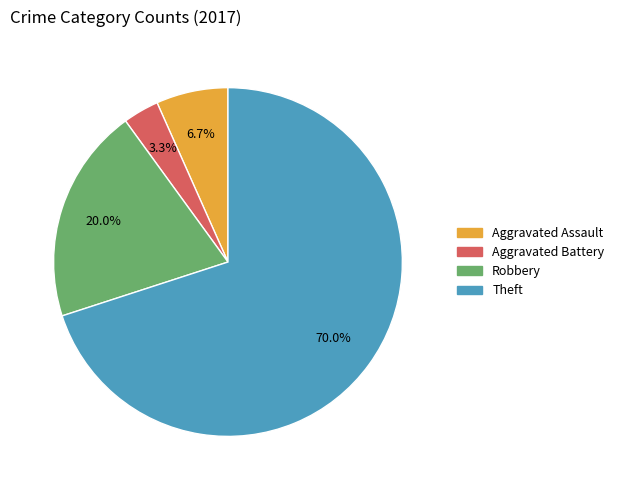

Rank the categories by value from lowest to highest.

Aggravated Battery, Aggravated Assault, Robbery, Theft